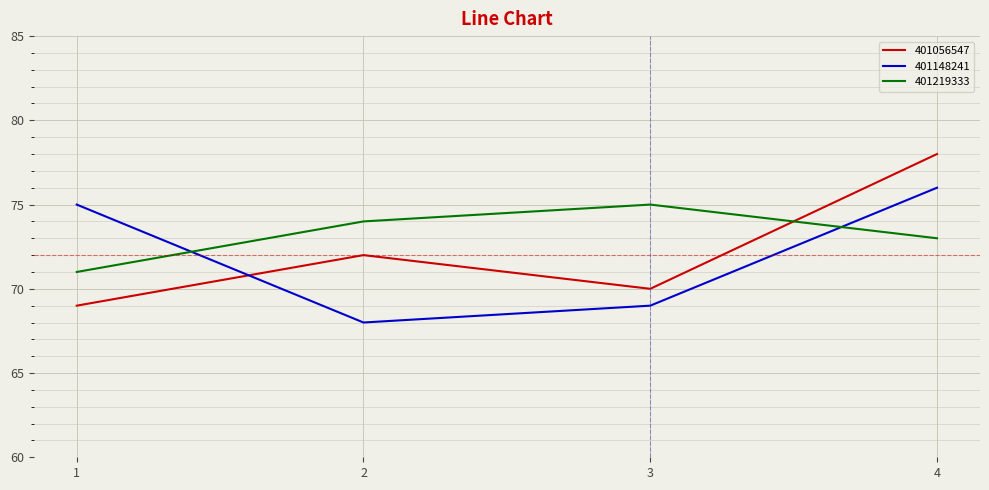

Which series has the largest total across all categories?

401219333